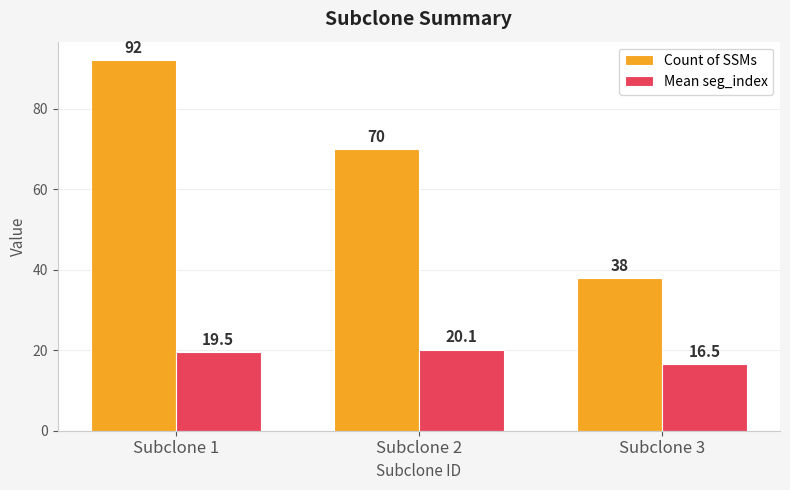

Reading right to left, list all the values displayed in this chart.

Count of SSMs: 38.0	70.0	92.0
Mean seg_index: 16.5	20.1	19.5